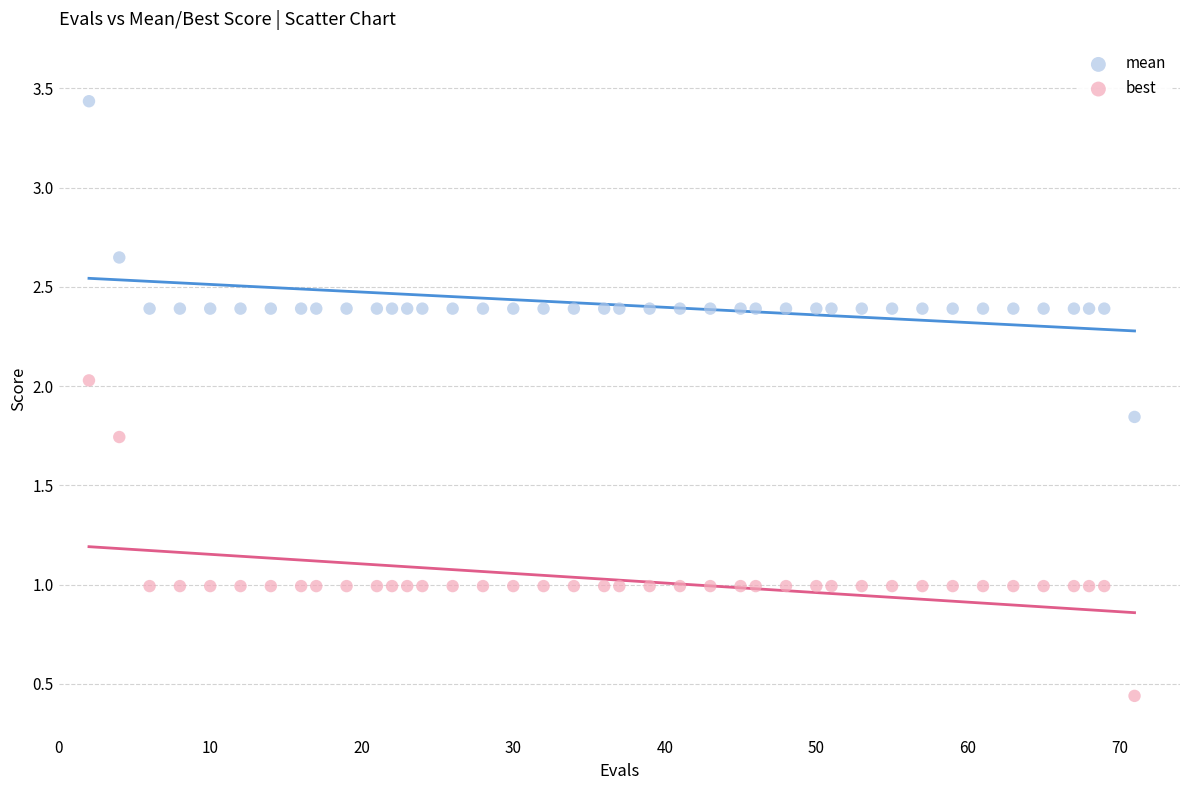

Which series contains the highest Y value?

mean